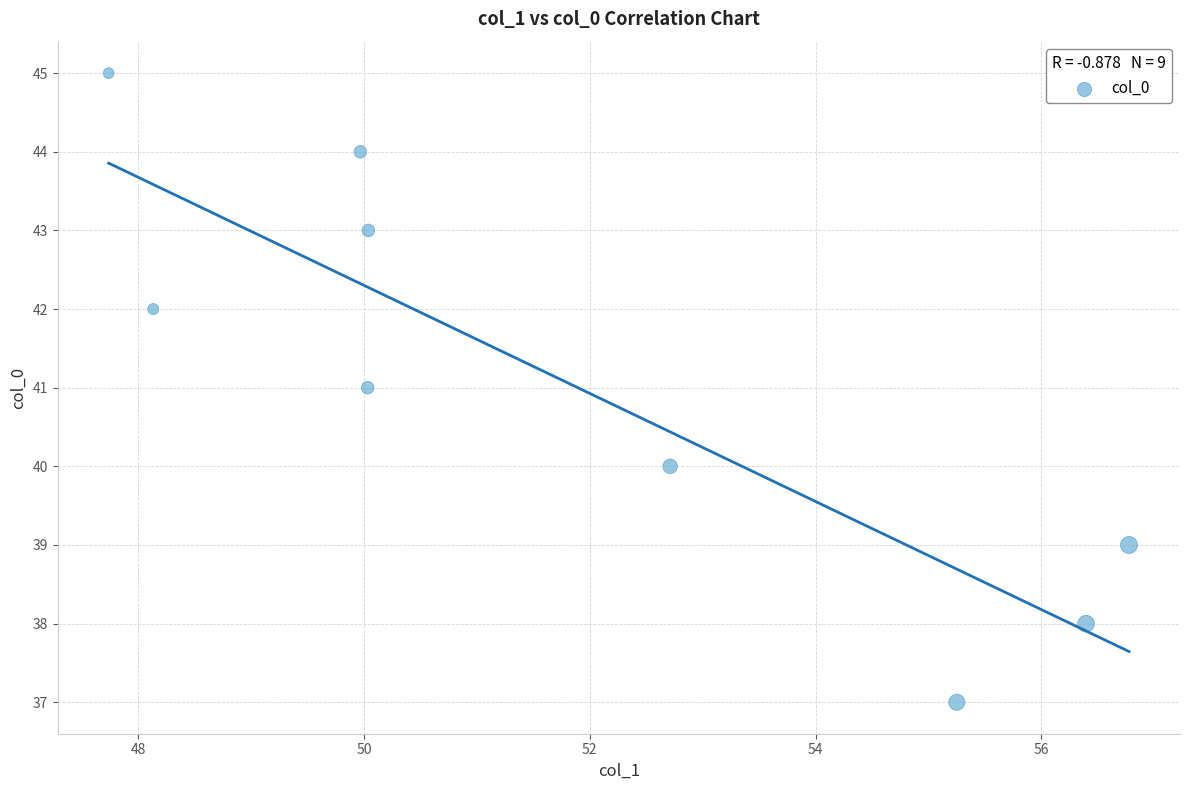

What is the average Y value?

41